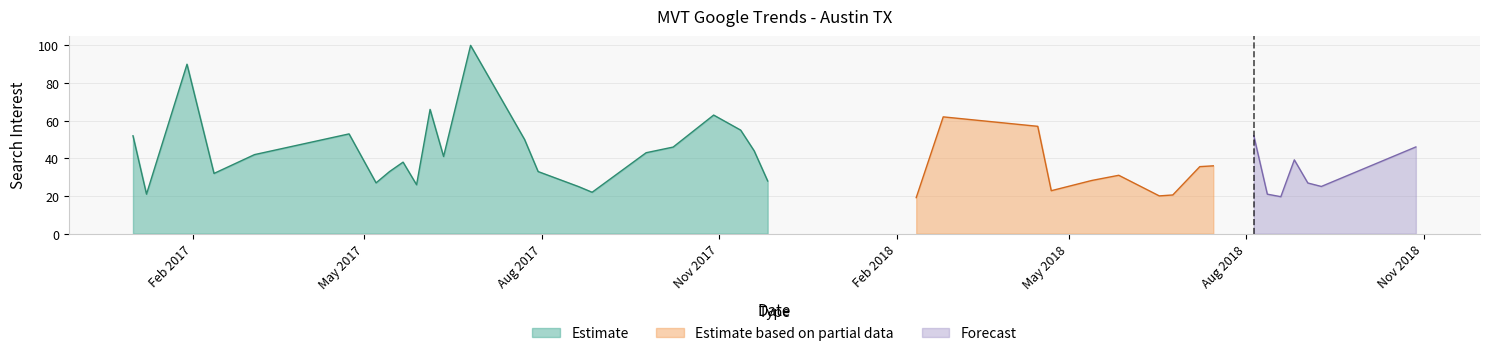

What is the change in value from 2018-02-25 to 2018-10-28?

-16.0